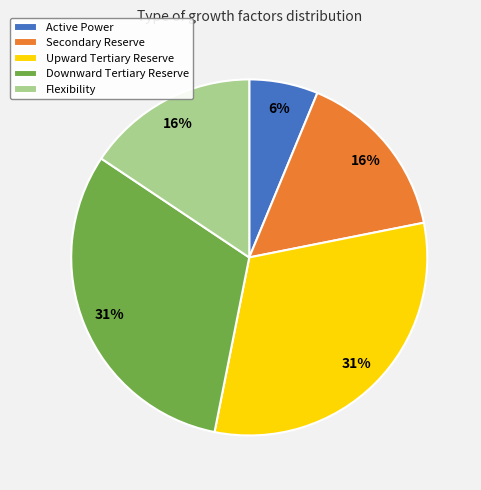

To the nearest percent, what is the average slice percentage?

20%